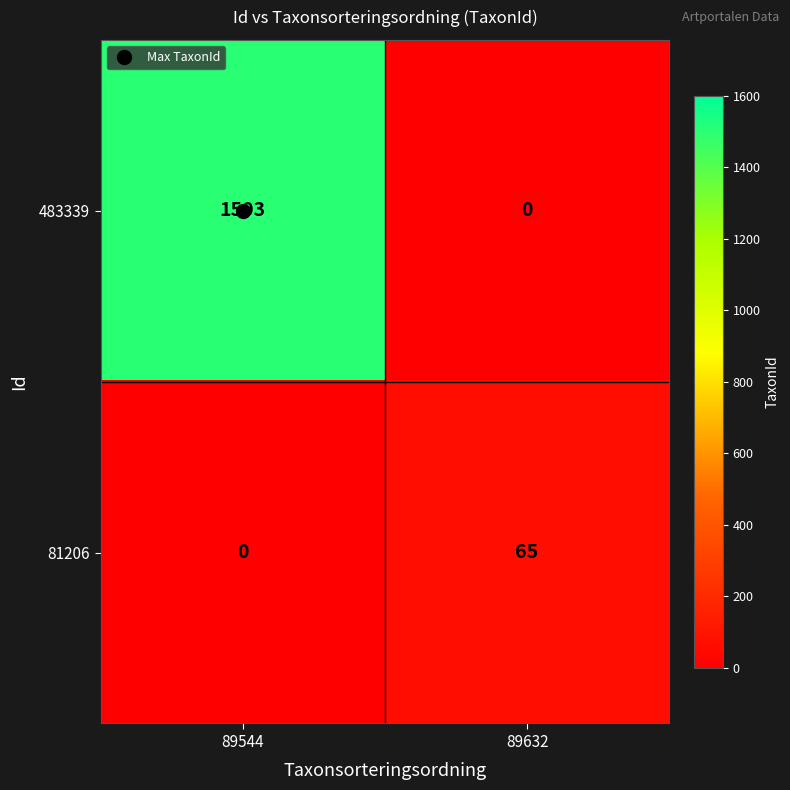

Rank the series by their average value, from lowest to highest.

81206, 483339